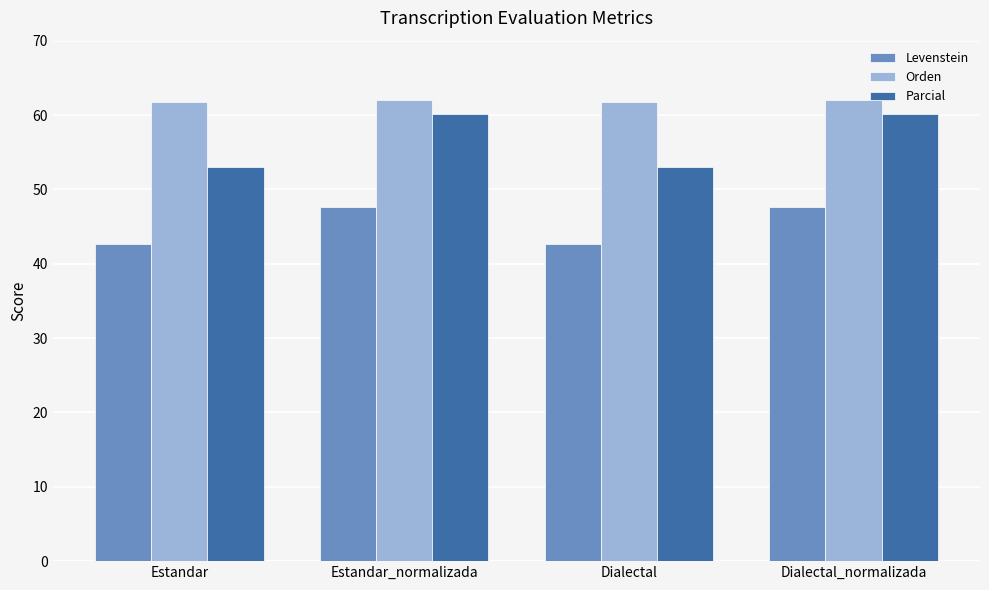

Which series has the widest spread of values?

Parcial